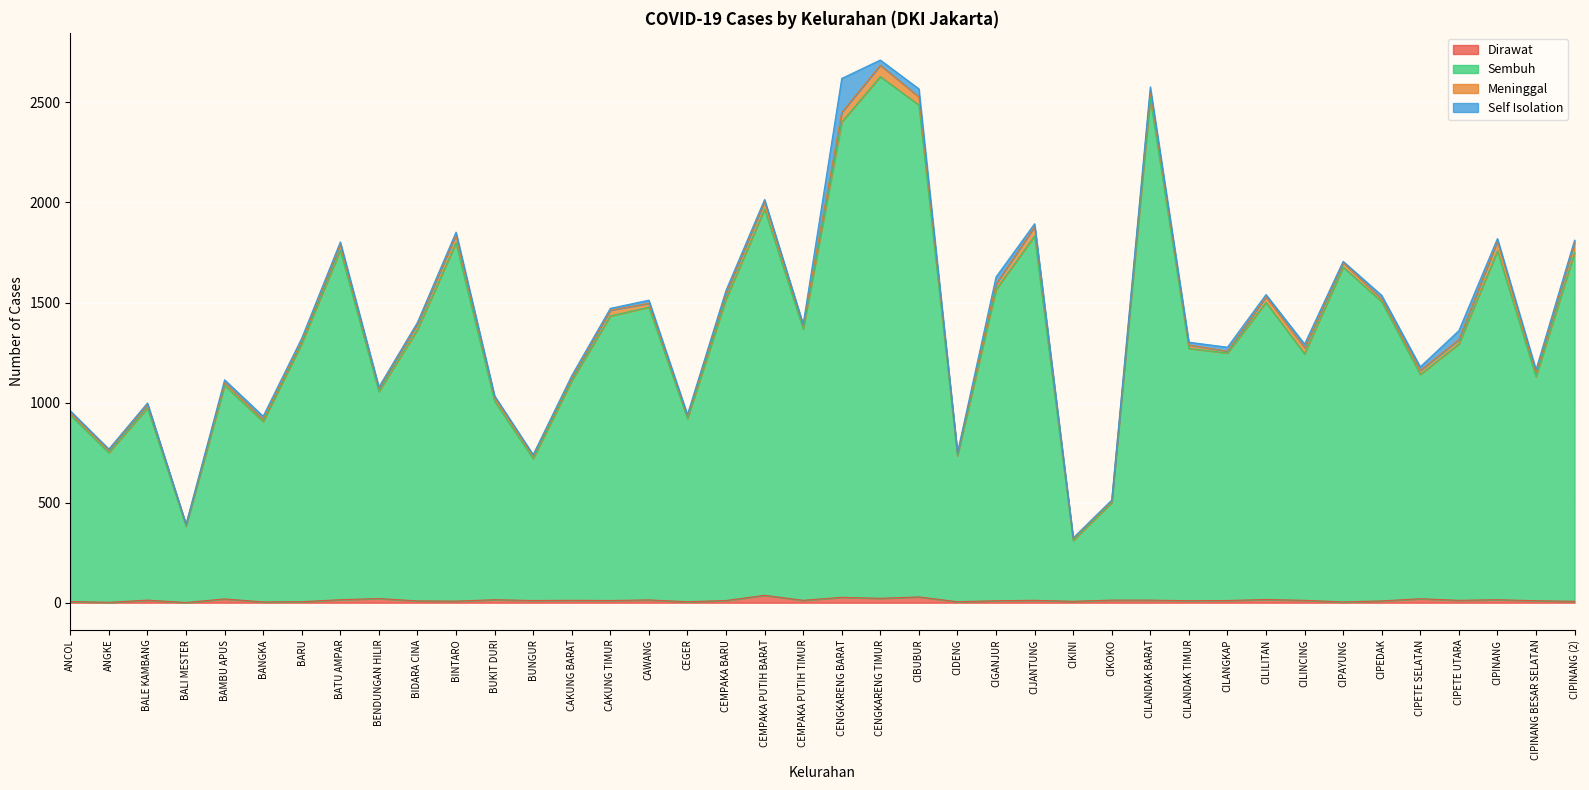

True or false: Sembuh and Dirawat cross at least once.

False